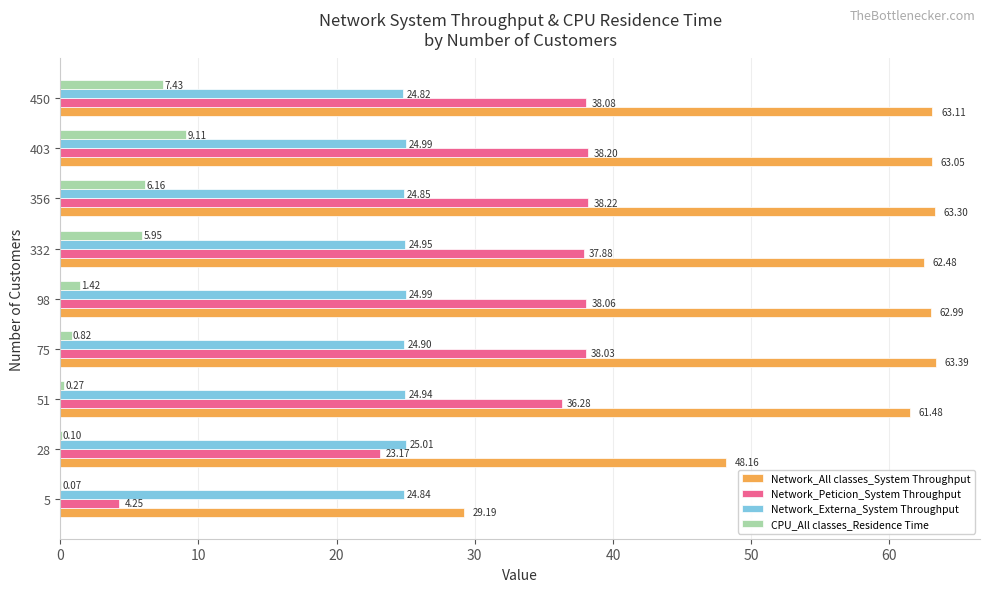

What is the sum of the Network_Externa_System Throughput values at 356 and 98?

49.8